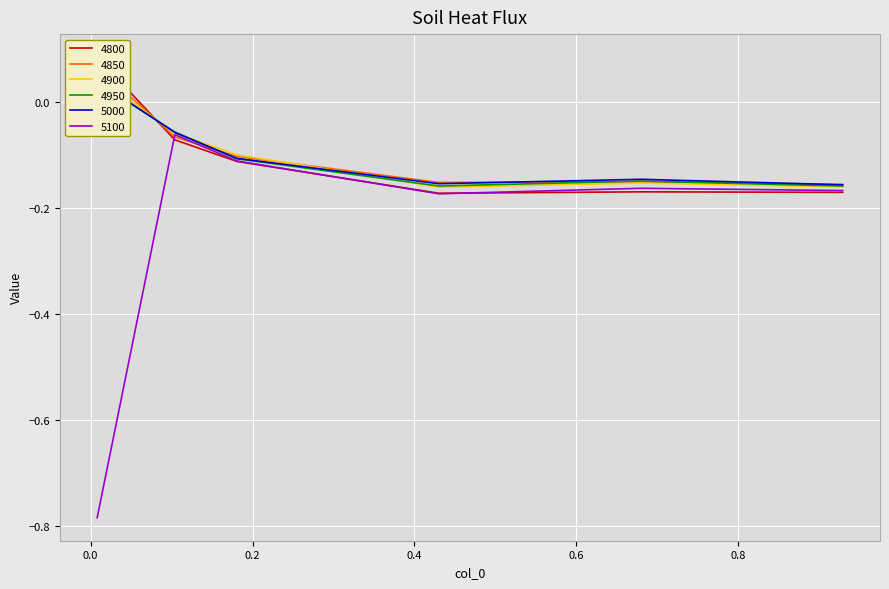

The value of 4900 at 0.1808219178082192 is -0.1. True or false?

True